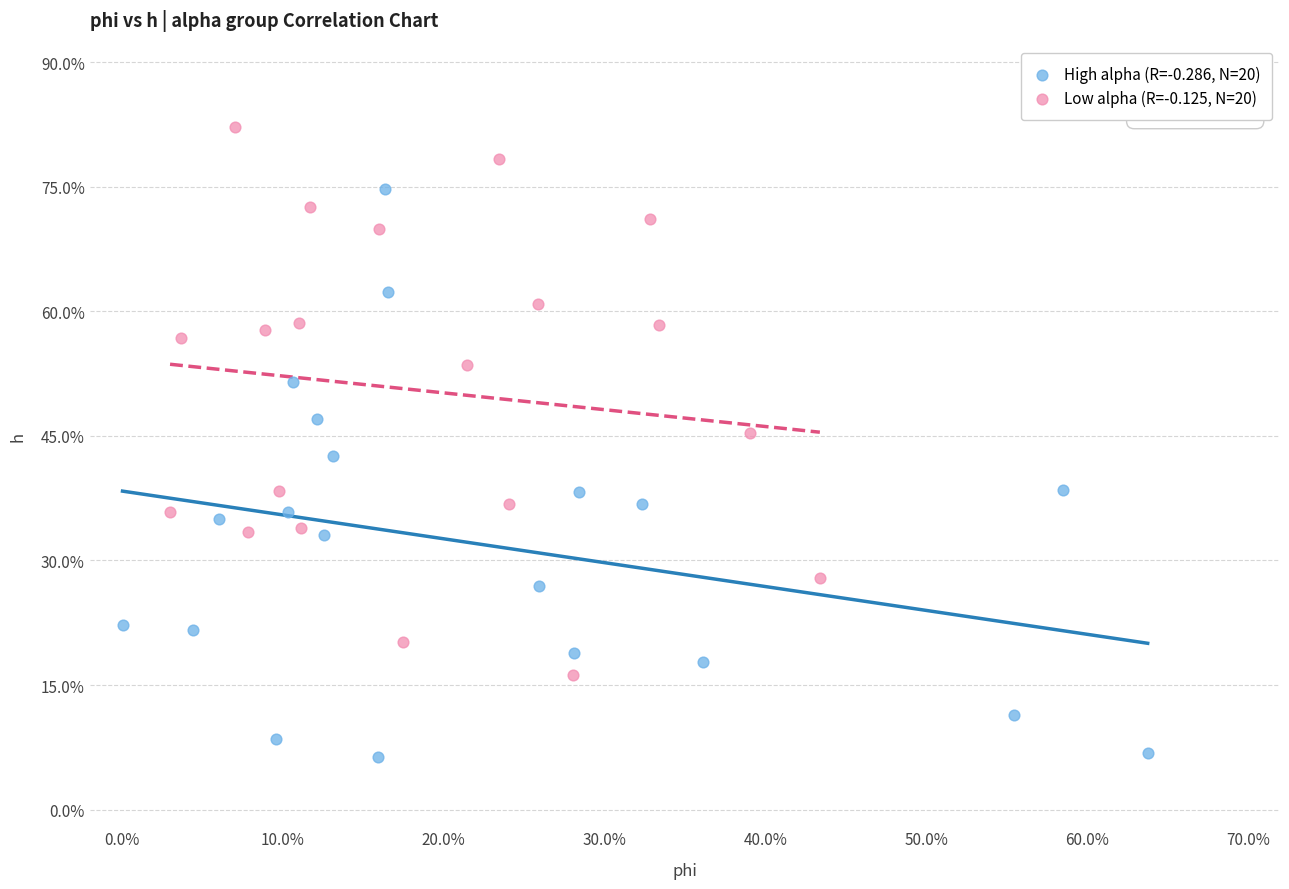

What are all the series names shown in the legend?

High alpha (R=-0.286, N=20), Low alpha (R=-0.125, N=20)